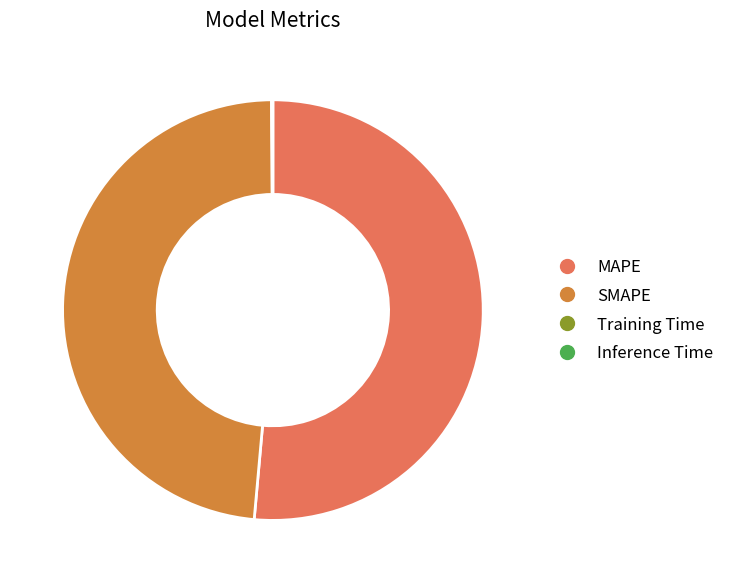

Approximately how many times larger is the value at MAPE compared to SMAPE?

1.1